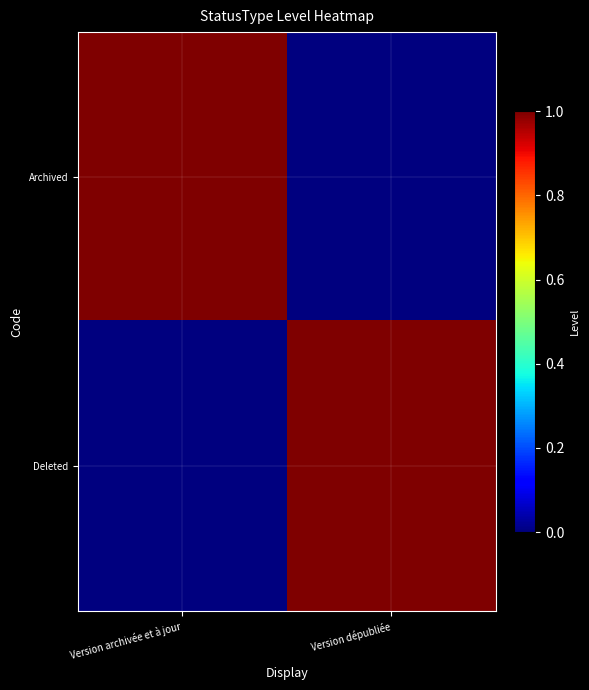

Reading right to left, extract all data points from this chart.

Archived: Version dépubliée=0	Version archivée et à jour=1
Deleted: Version dépubliée=1	Version archivée et à jour=0